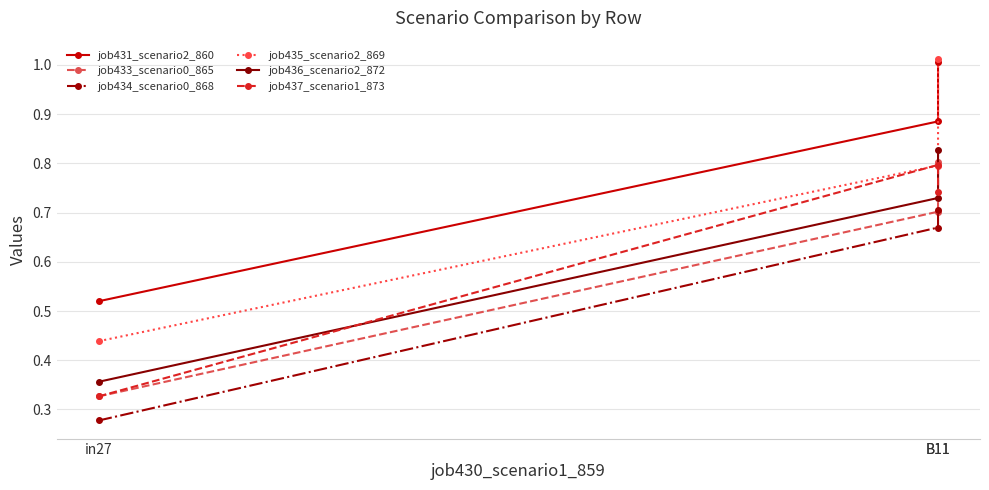

What is the sum of all job434_scenario0_868 values?

1.7